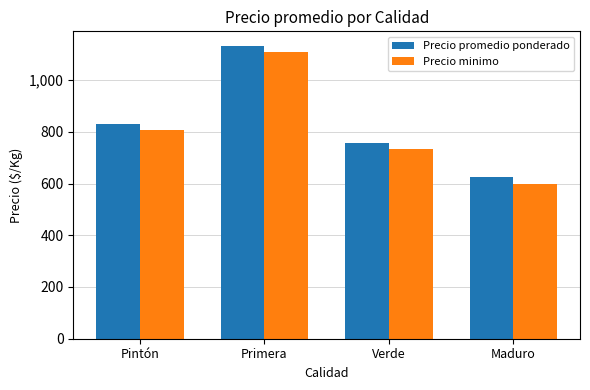

What is the approximate value of Precio promedio ponderado at Pintón, to the nearest 100?

800